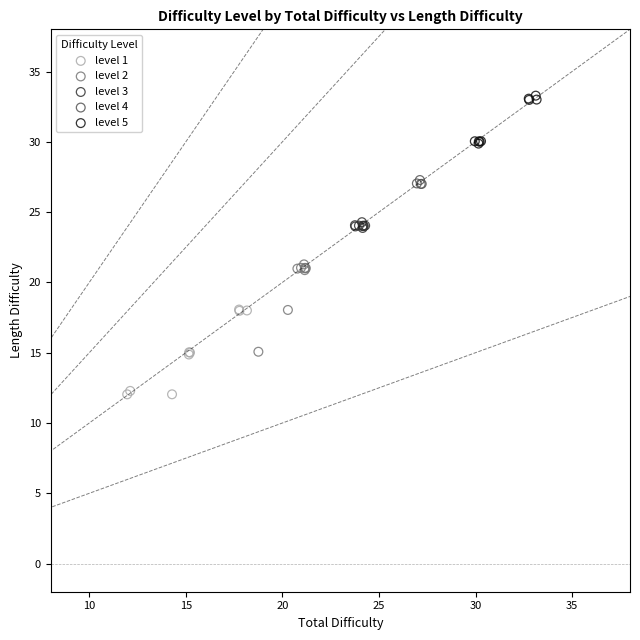

What are all the series names shown in the legend?

level 1, level 2, level 3, level 4, level 5